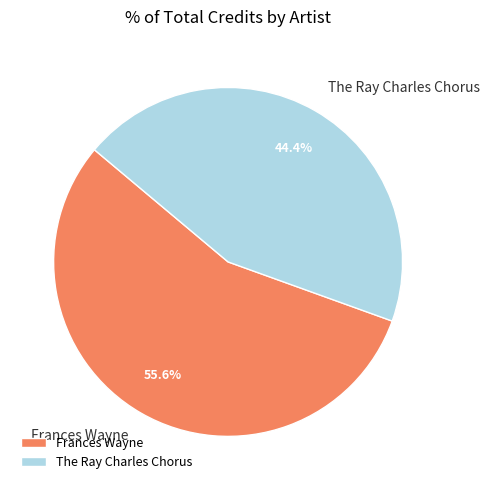

What percentage is the The Ray Charles Chorus slice, to the nearest percent?

44%